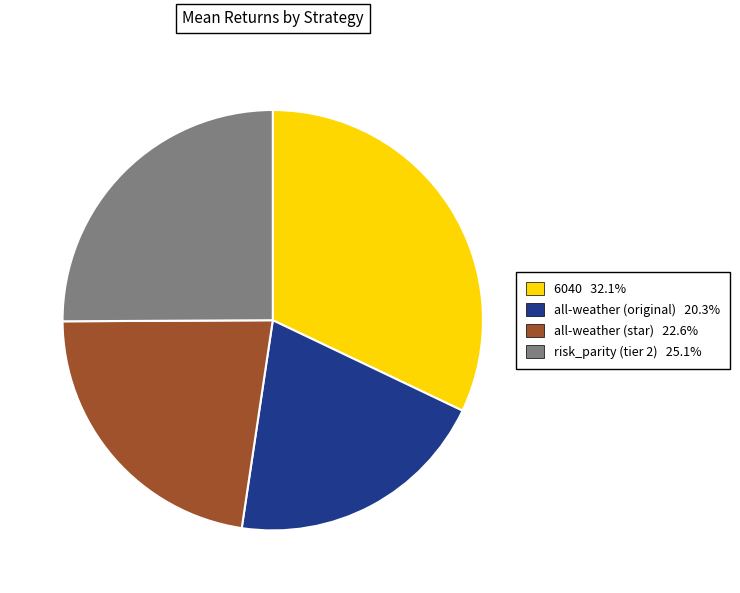

True or false: 6040 accounts for 32% of the total.

True